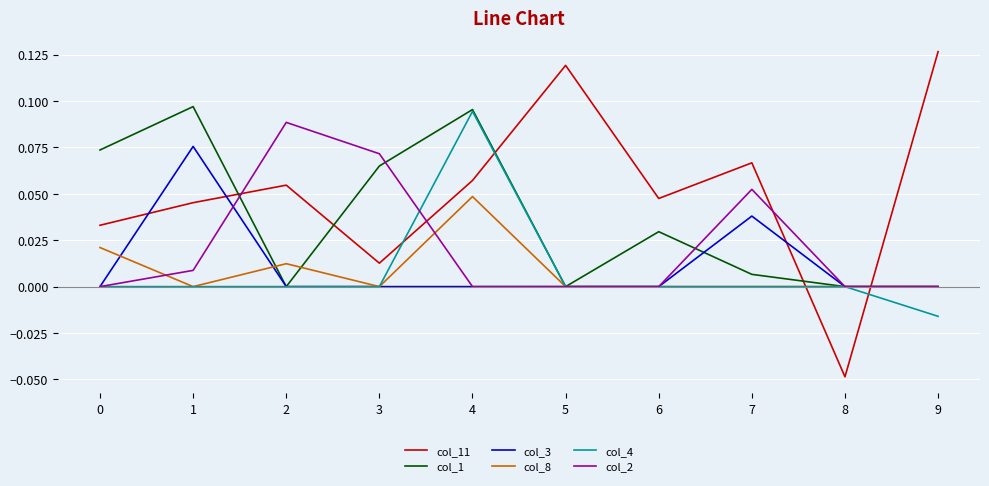

Which series has the widest spread of values?

col_11